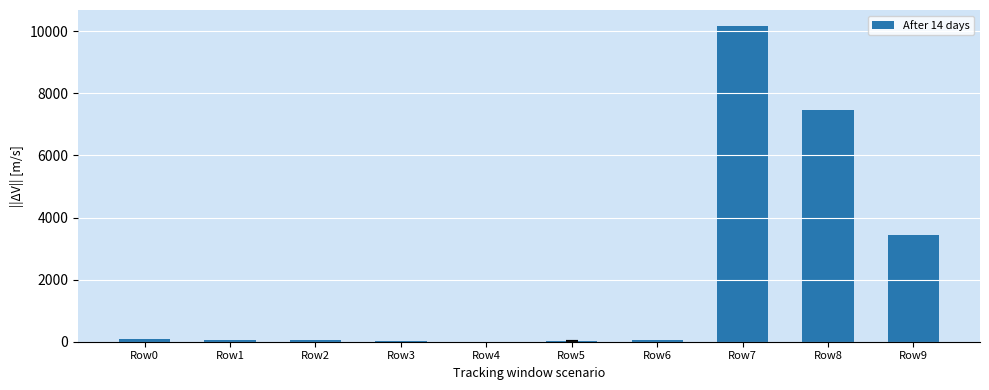

Between Row7 and Row8, which is larger?

Row7